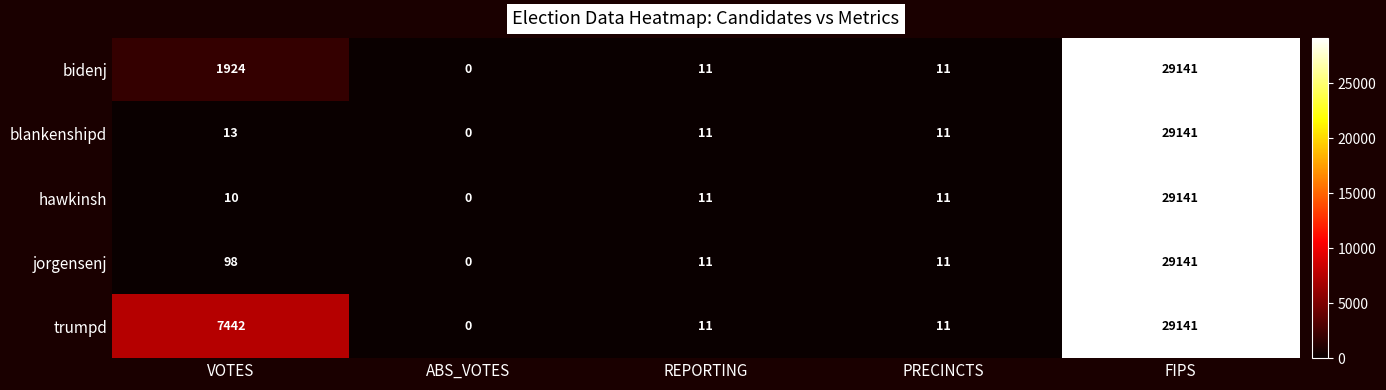

What is the greatest value displayed?

29141